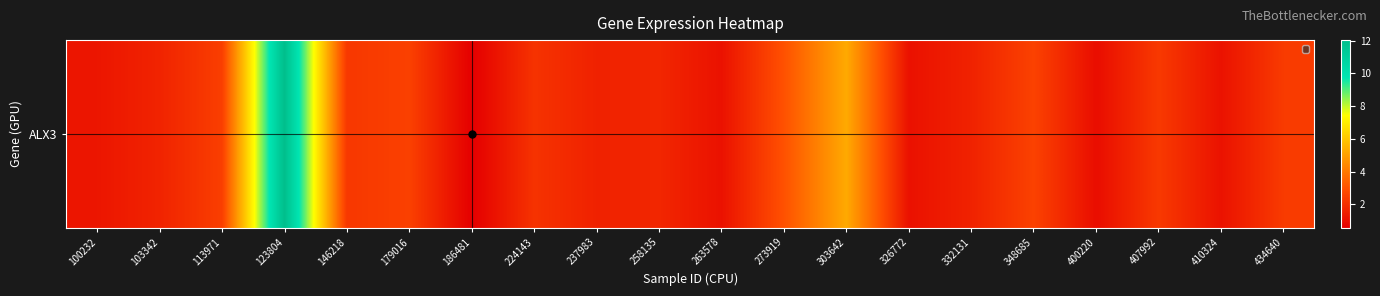

The value at 179016 is 3.8. True or false?

False